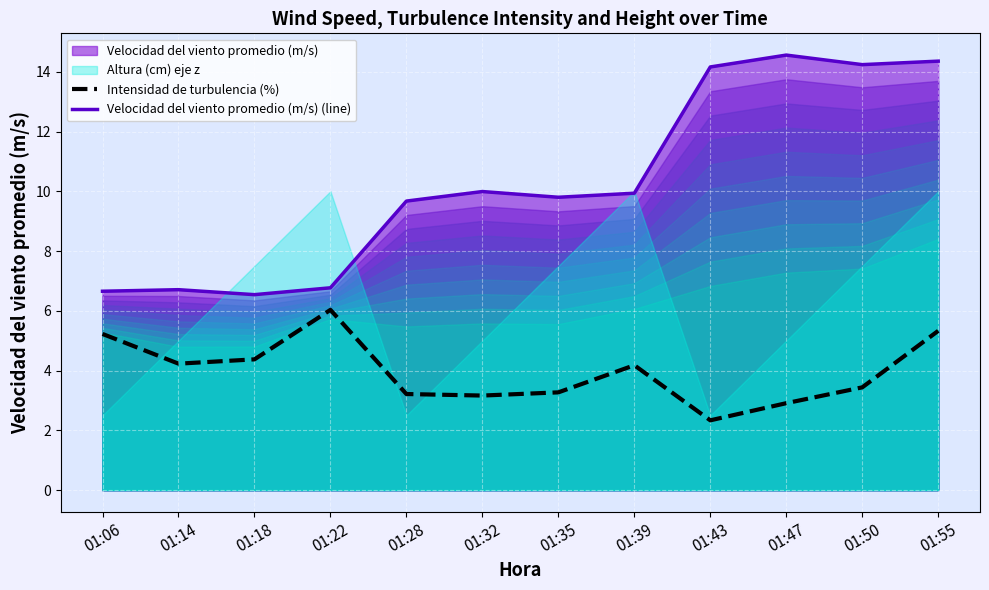

Is it true that Intensidad de turbulencia (%) equals 3.2 at 01:28?

True